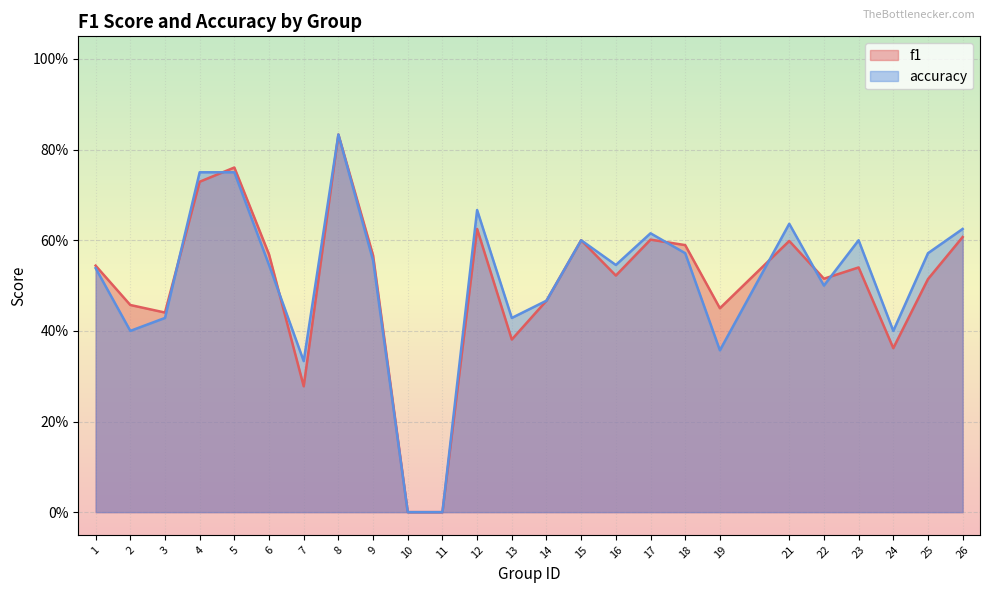

Rank the series by their average value, from lowest to highest.

f1, accuracy